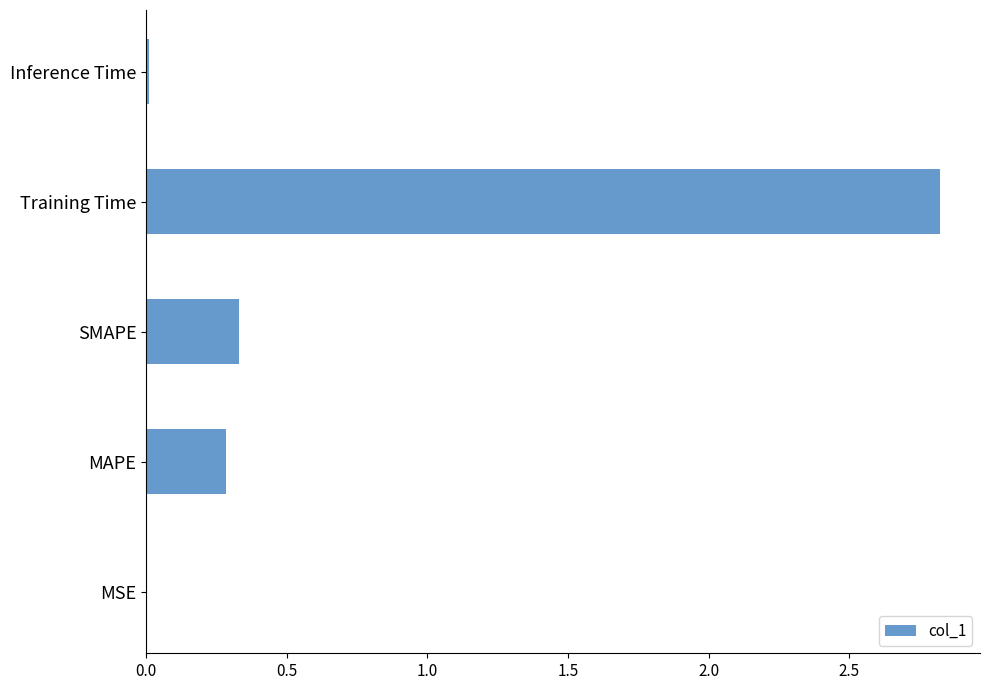

What is the sum of all values?

3.4